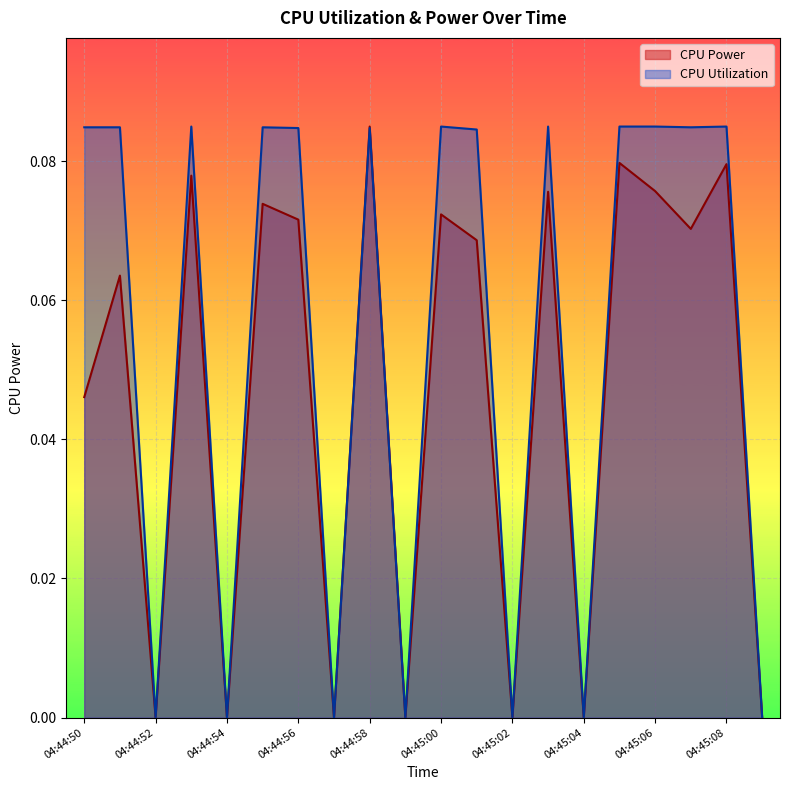

At how many categories does at least one series exceed 0?

13